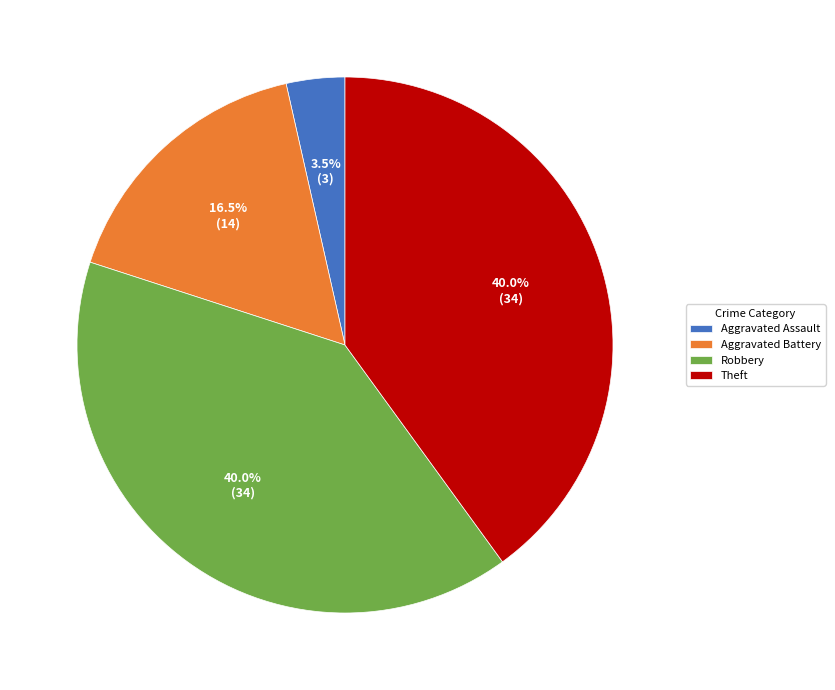

Approximately how many times larger is the value at Aggravated Battery compared to Aggravated Assault?

4.7